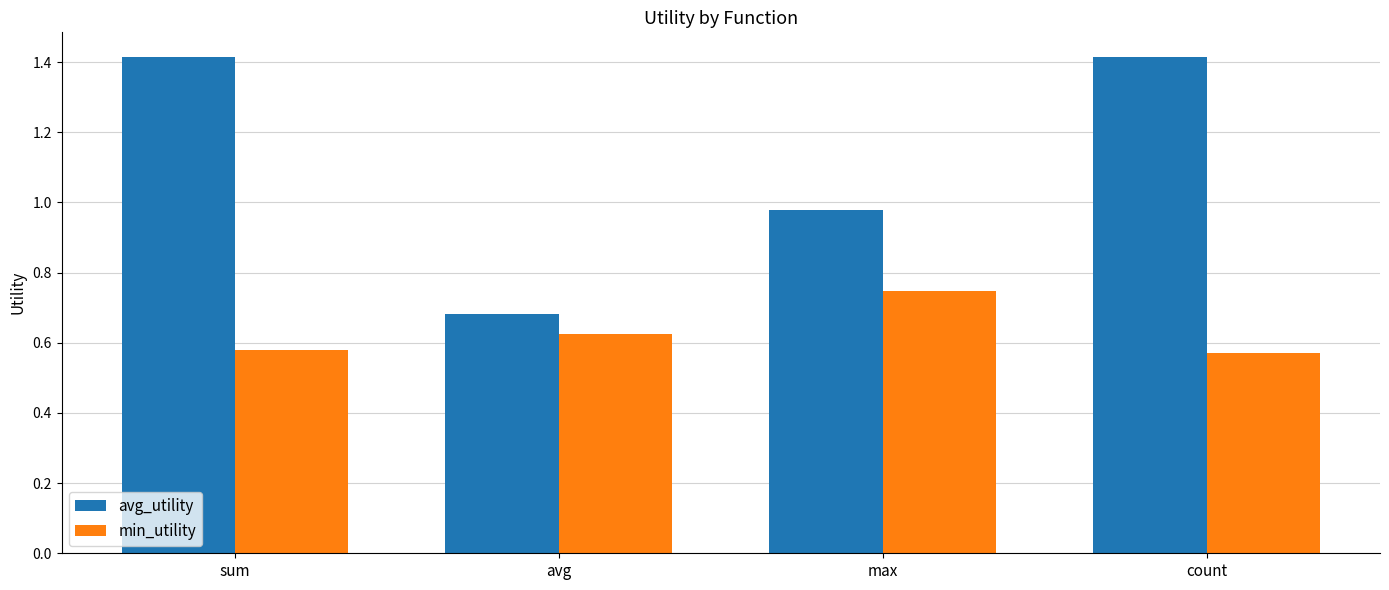

How many bars are there in total?

8